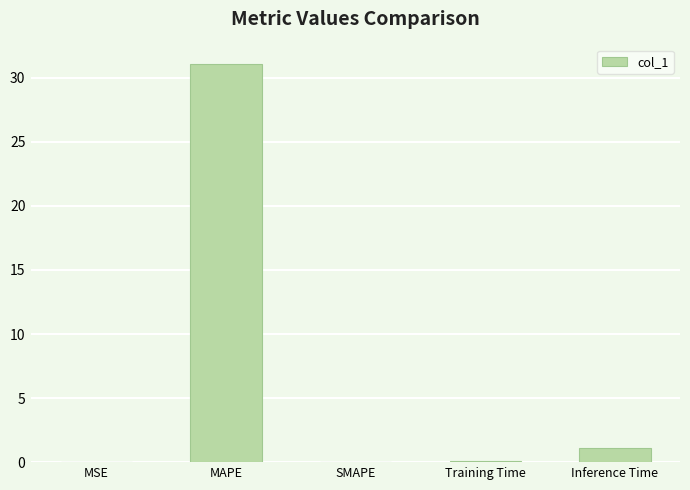

What is the approximate value at Inference Time?

1.1